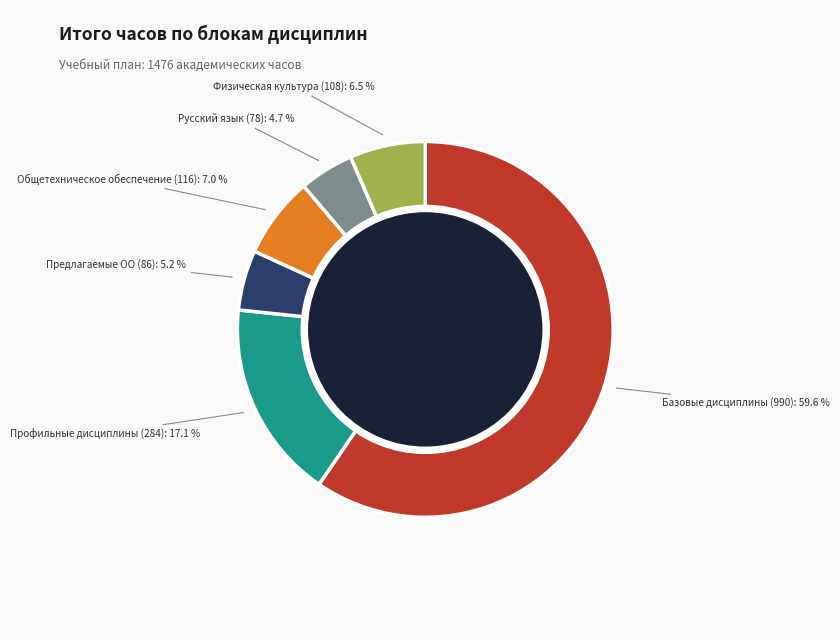

To the nearest percent, what percentage of the pie is Русский язык?

5%